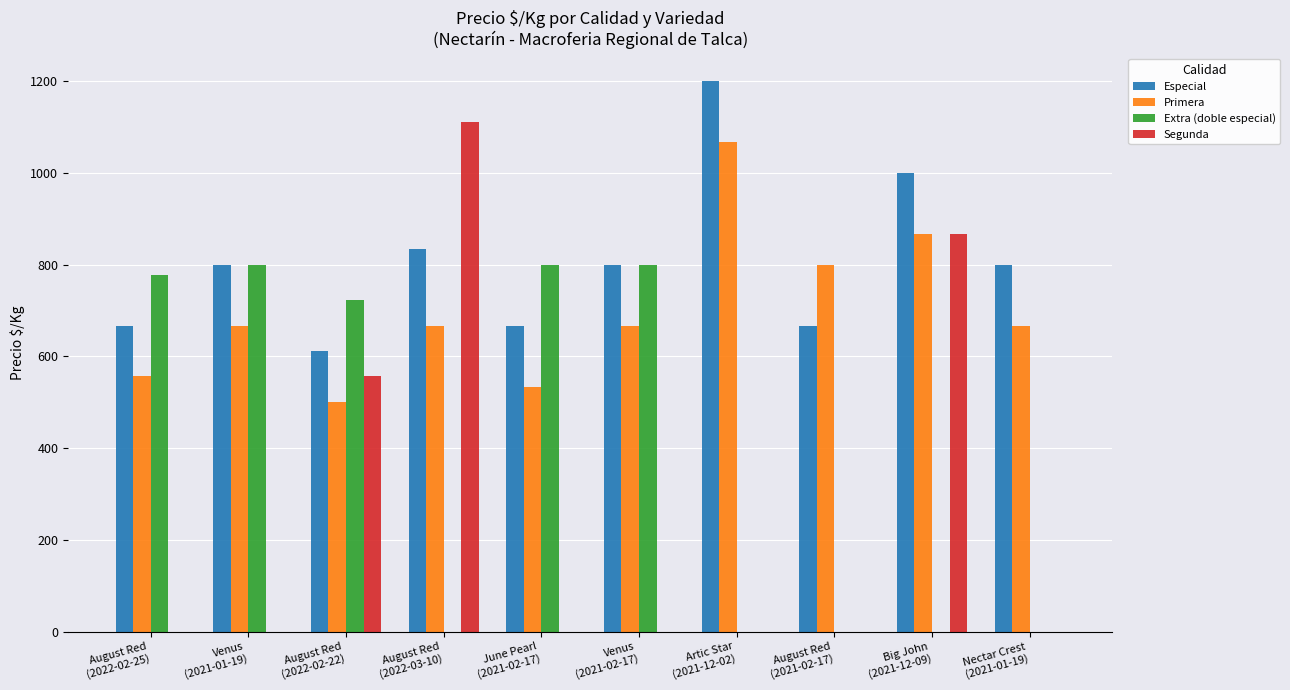

What is the greatest value displayed?

1200